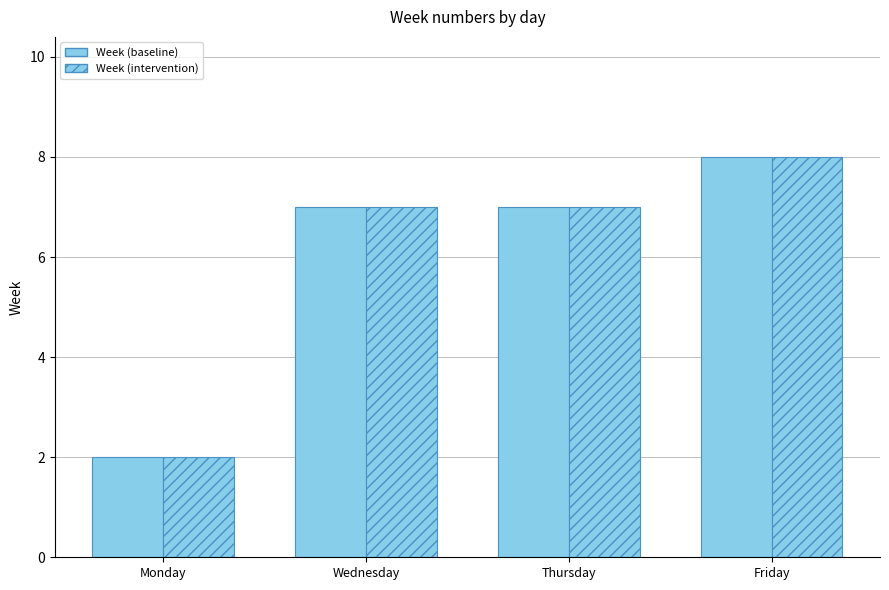

At which category is the sum across all series the highest?

Friday